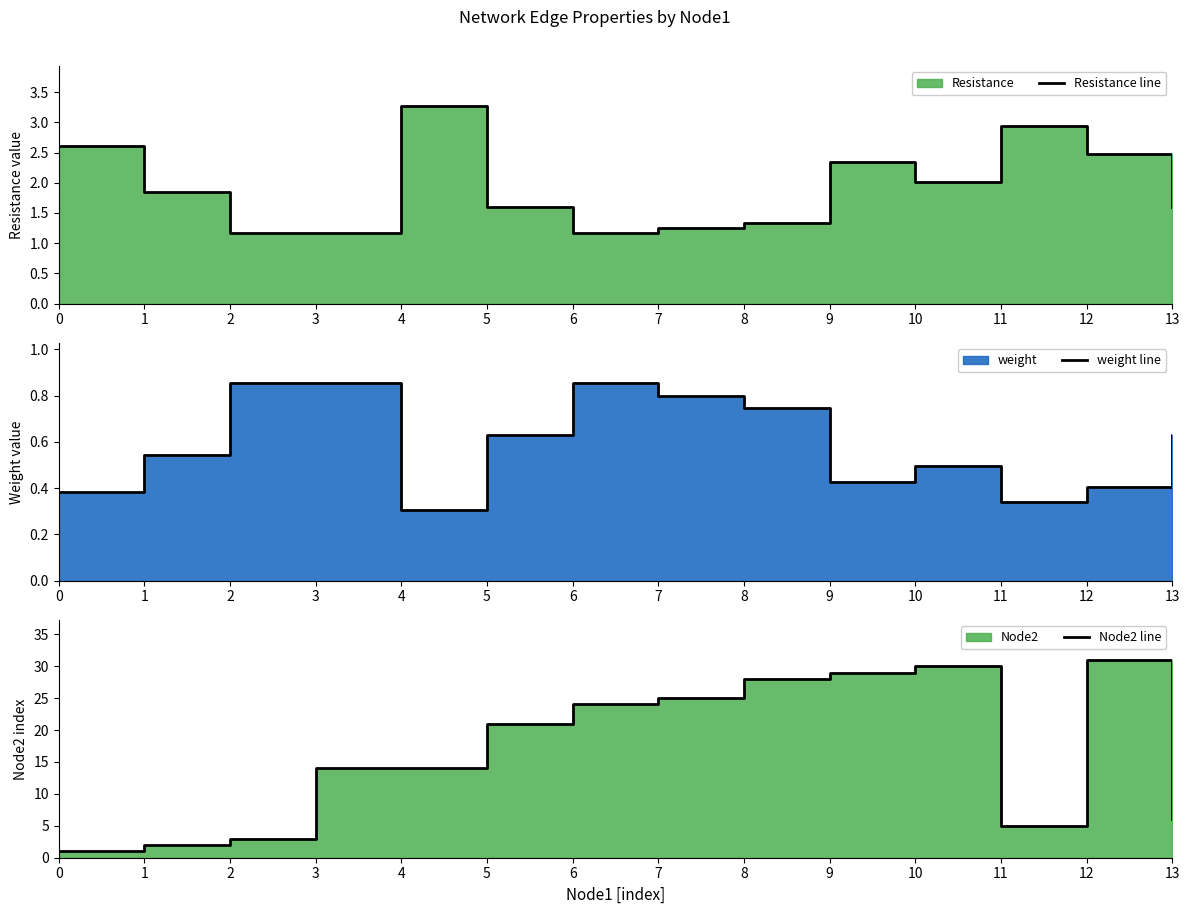

True or false: Node2 line and weight line intersect in this chart.

False